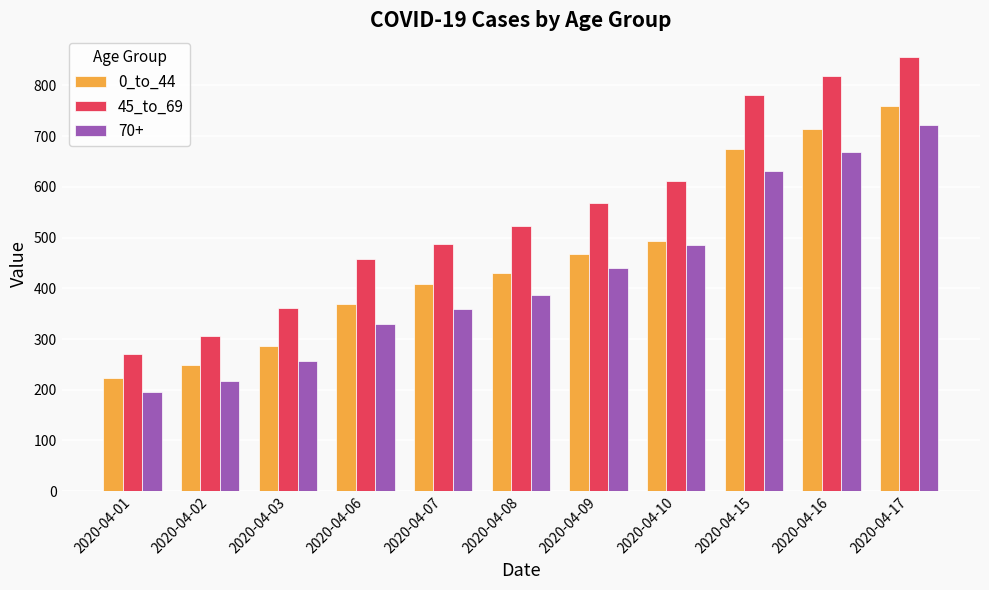

What is the average value of the 45_to_69 series?

549